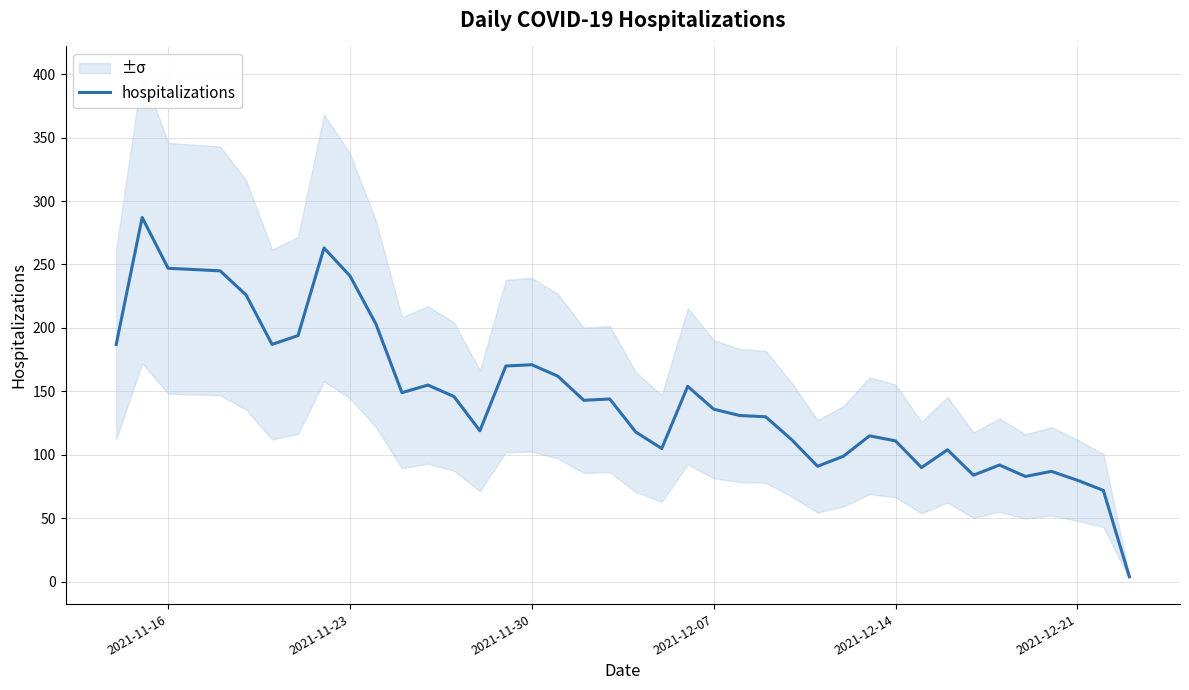

What is the highest value of the hospitalizations series?

287